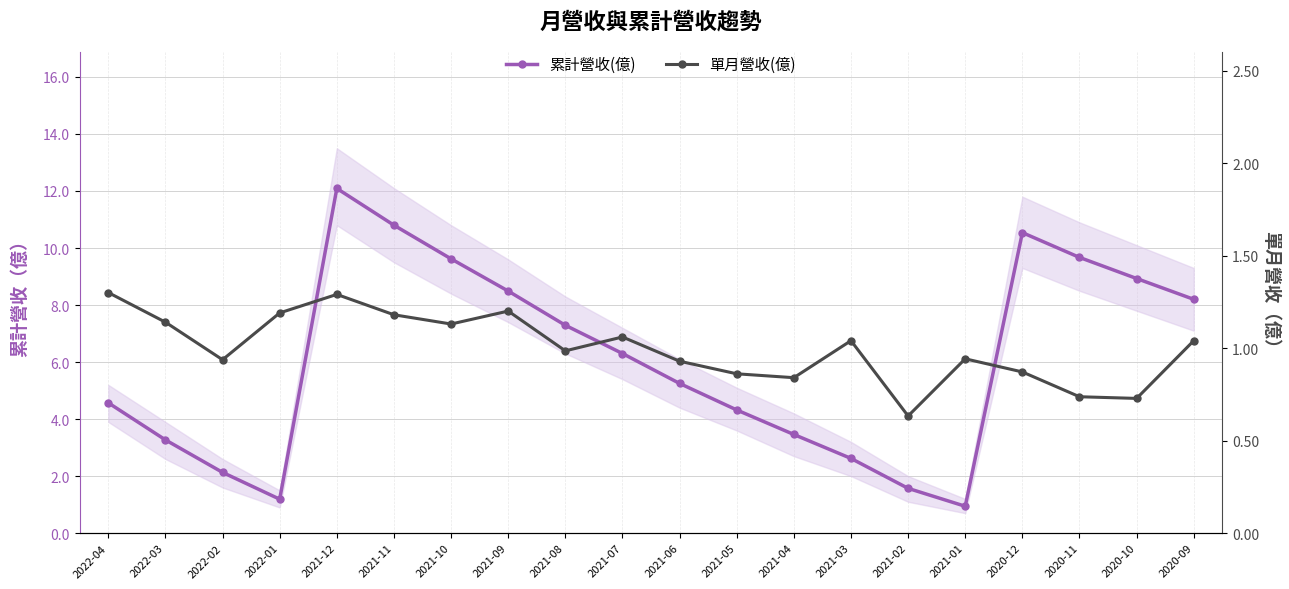

What is the approximate value of 單月營收(億) at 2021-08?

1.0